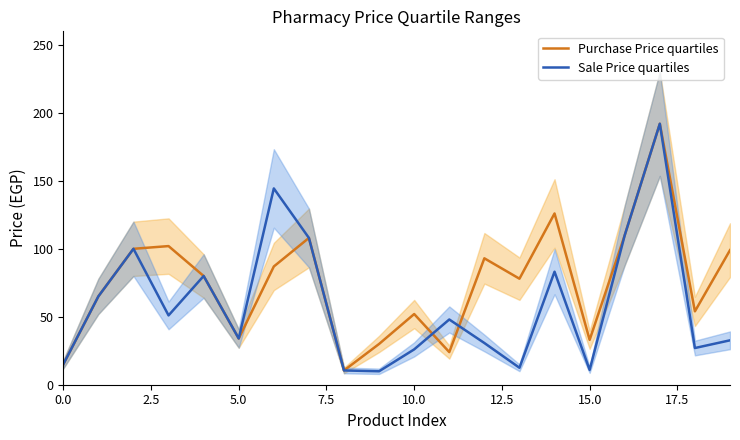

What is the maximum value for Purchase Price quartiles?

192.0